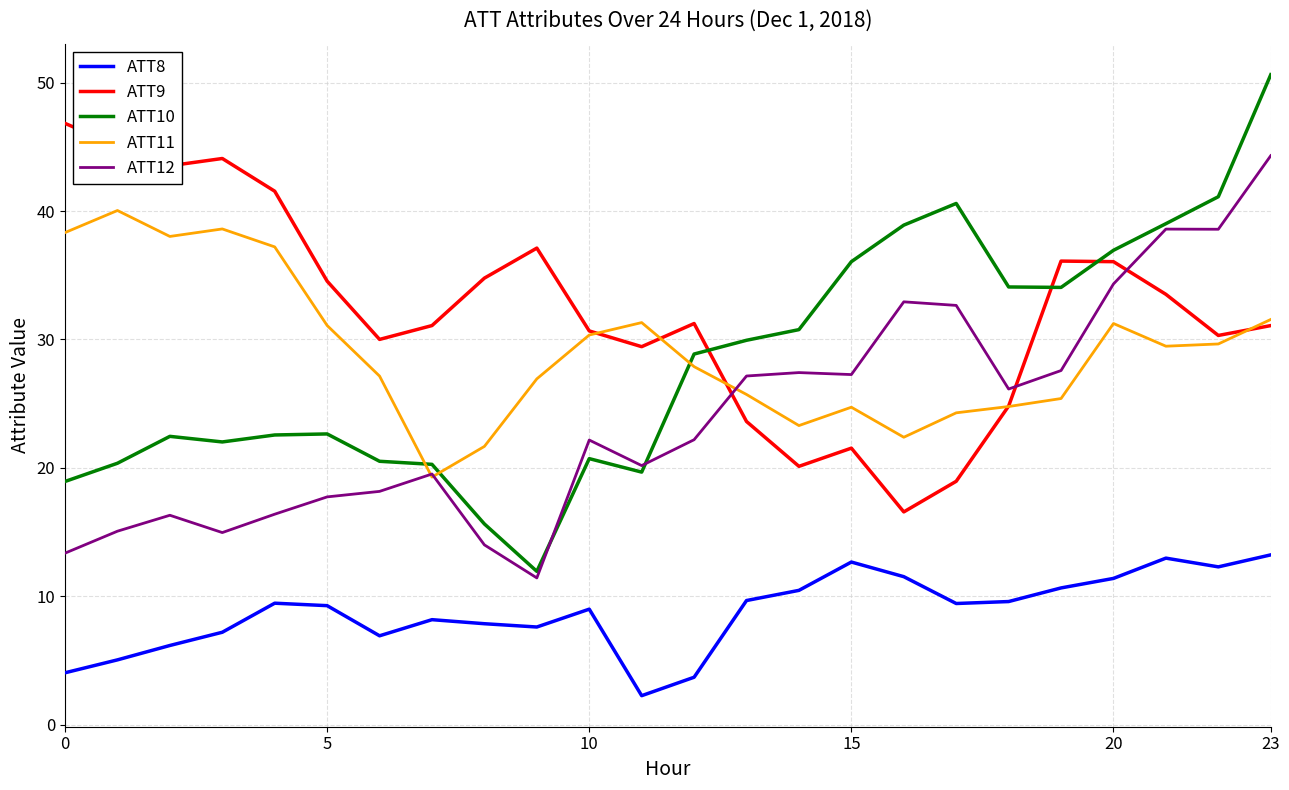

Which series has the largest range (max minus min)?

ATT10